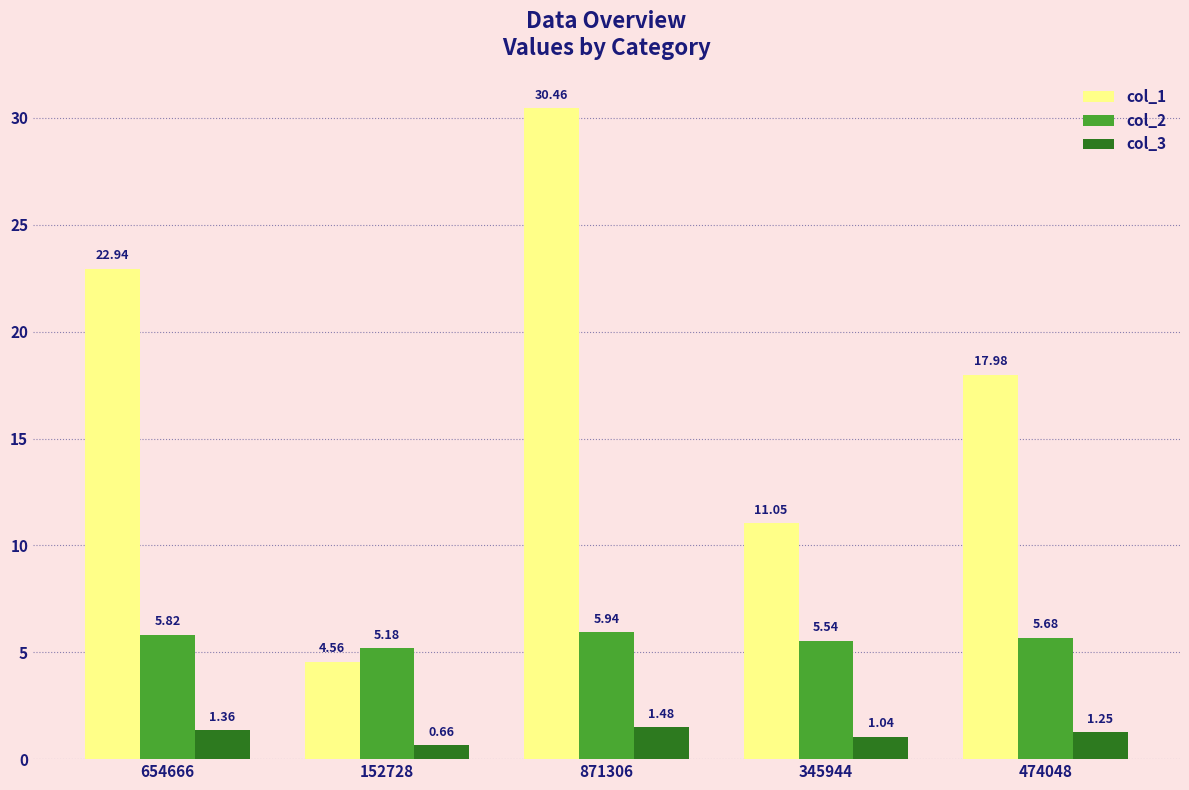

Count the number of data series in this chart.

3